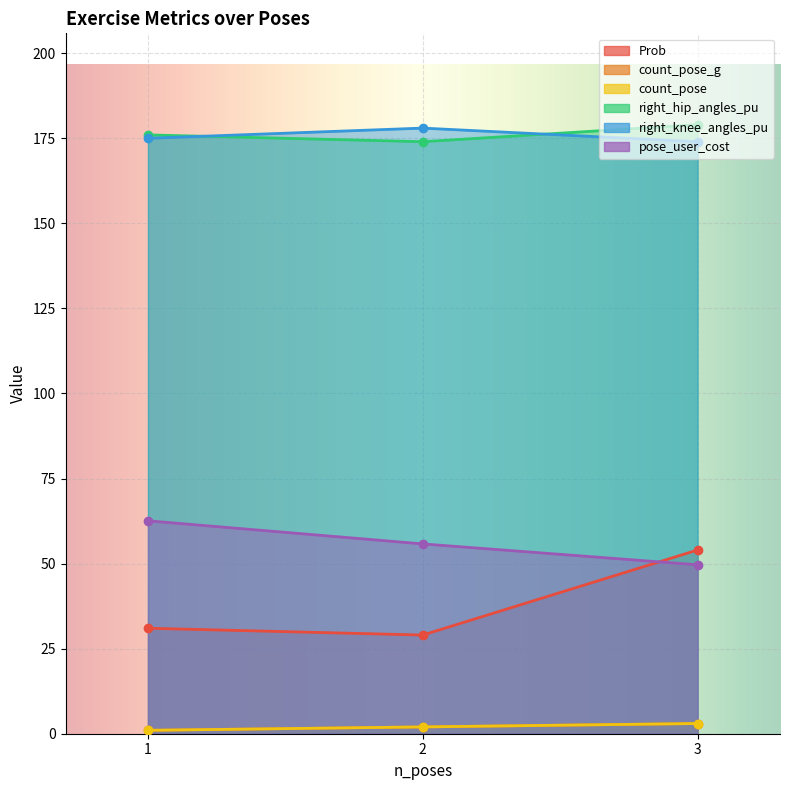

What is the lowest value of the count_pose_g series?

1.0